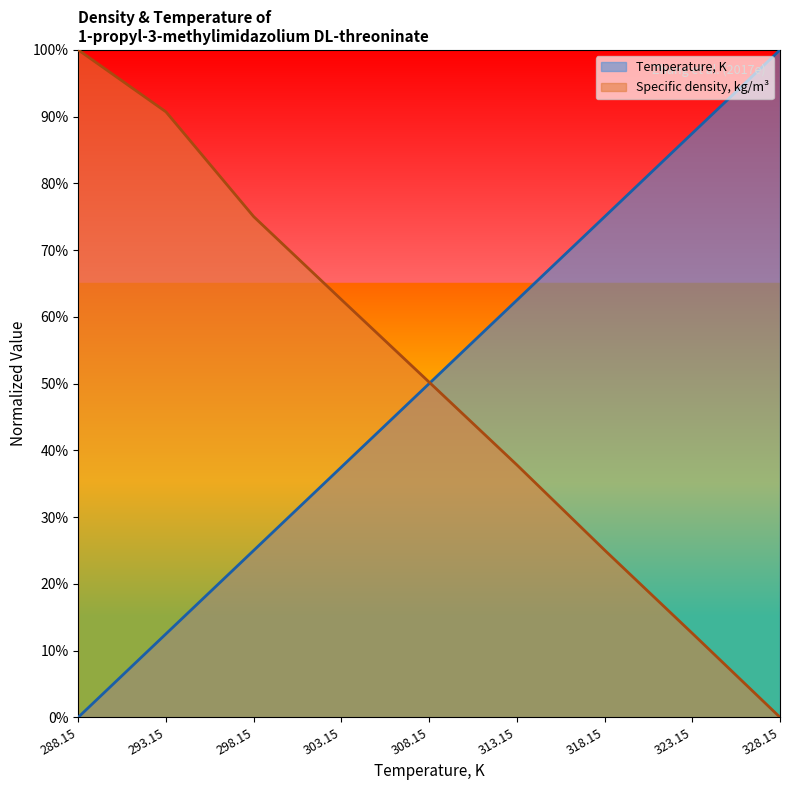

What is the label of the 8th point from the left?

323.15